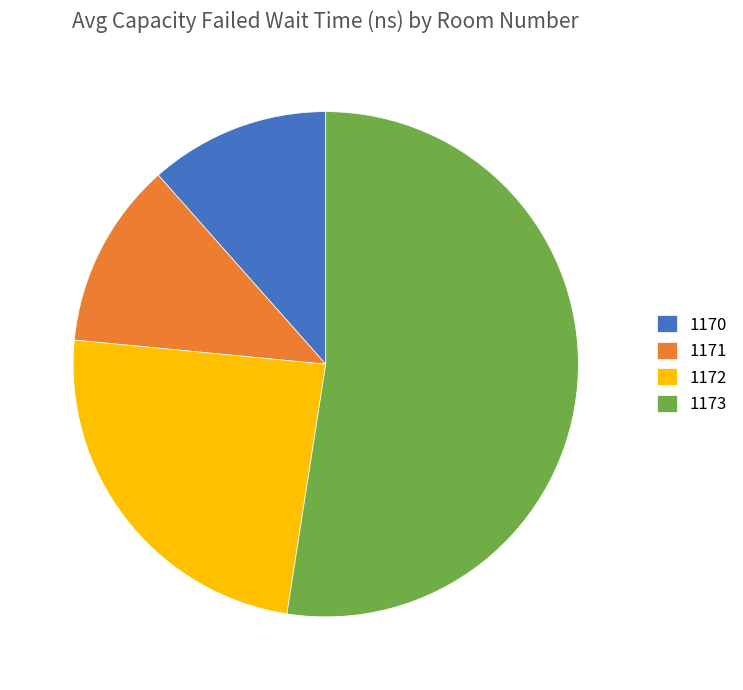

Is the sum of 1173 and 1170 greater than half?

Yes